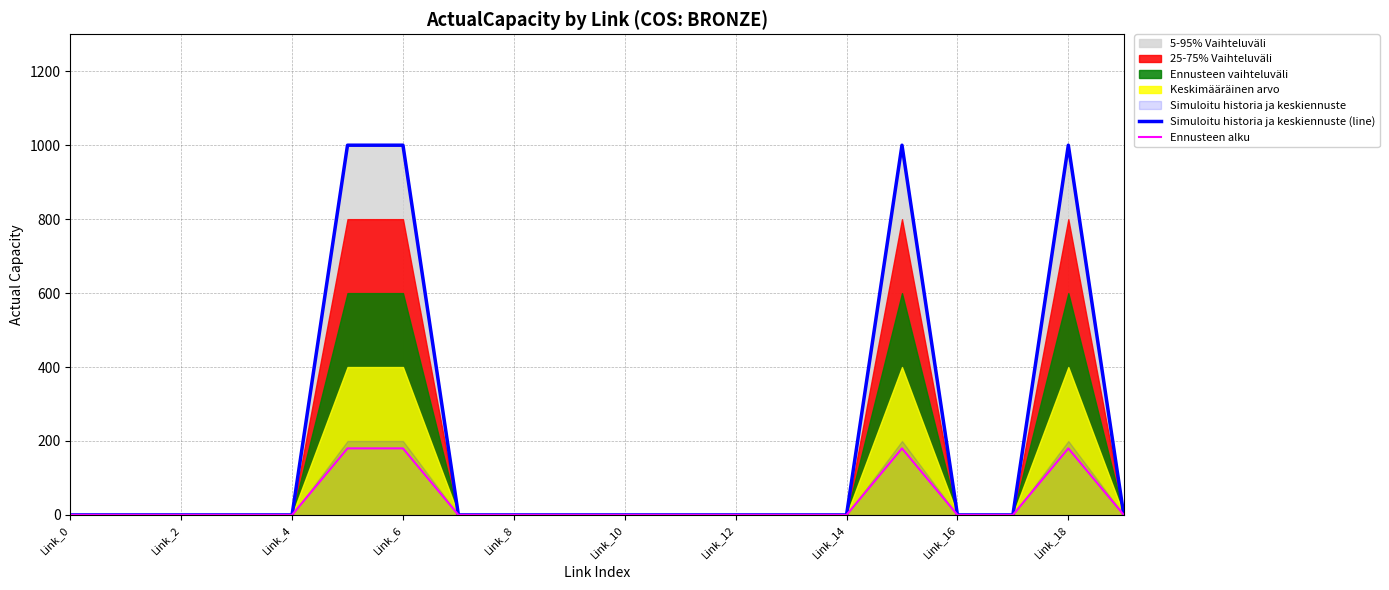

The value of Ennusteen alku at Link_2 is 96. True or false?

False